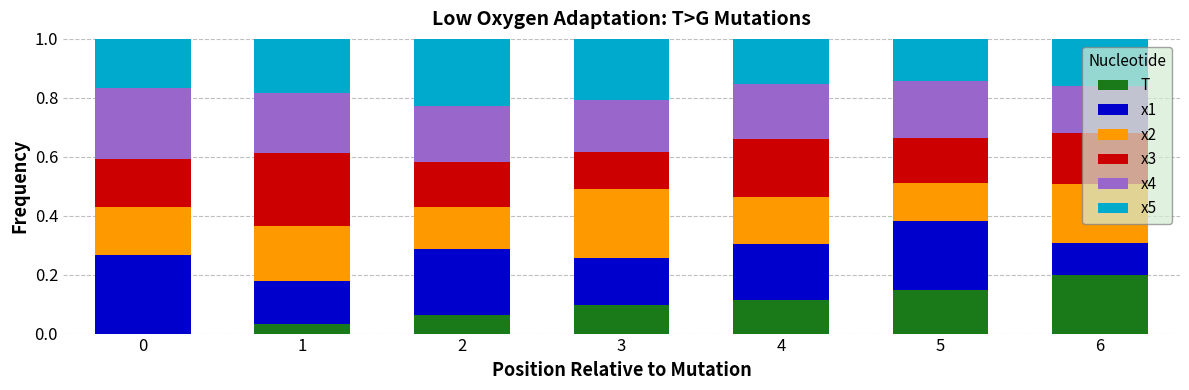

What is the sum of all T values?

0.7